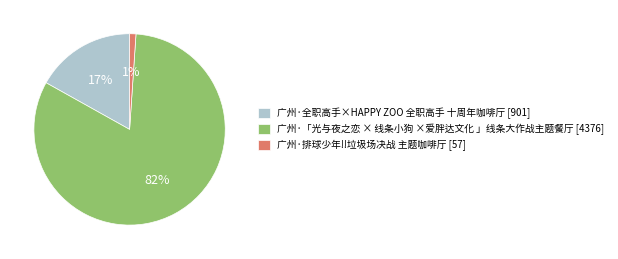

Which has a higher value, 广州·全职高手×HAPPY ZOO 全职高手 十周年咖啡厅 or 广州·排球少年!!垃圾场决战 主题咖啡厅?

广州·全职高手×HAPPY ZOO 全职高手 十周年咖啡厅